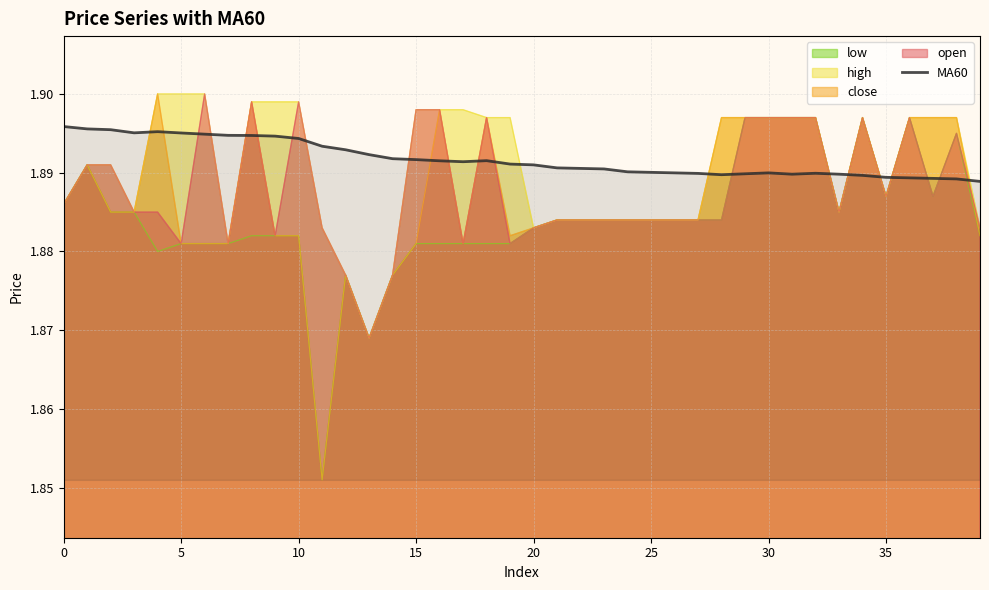

Which series has the widest spread of values?

close